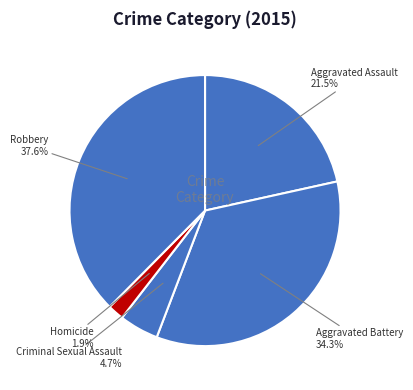

How many slices are in this pie chart?

5